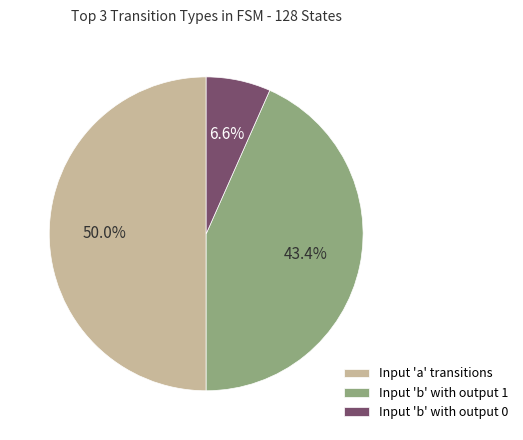

Which category has the biggest portion of the pie?

Input 'a' transitions